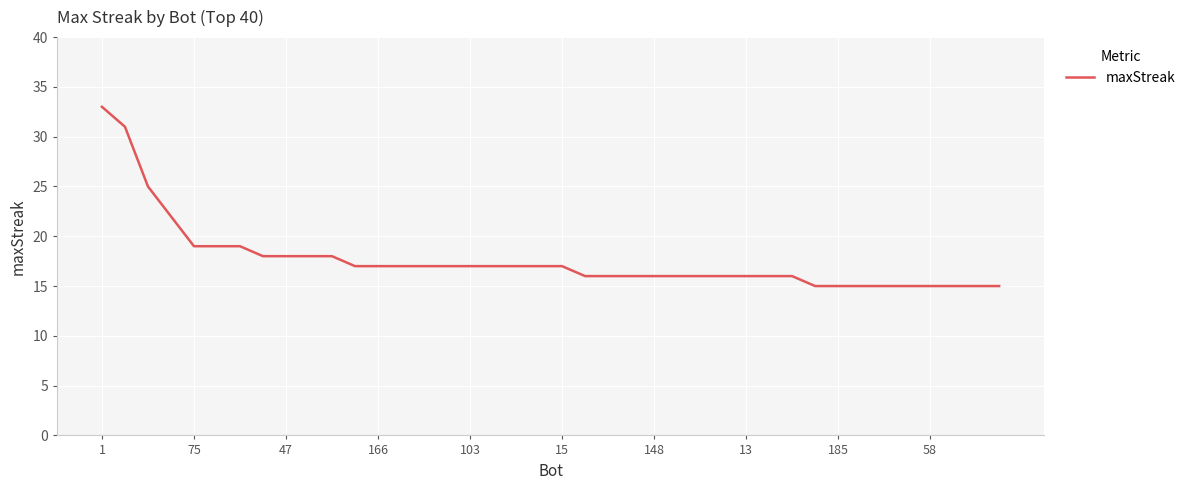

Reading right to left, what are all the values shown in this chart?

15	15	15	15	15	15	15	15	15	16	16	16	16	16	16	16	16	16	16	17	17	17	17	17	17	17	17	17	17	18	18	18	18	19	19	19	22	25	31	33